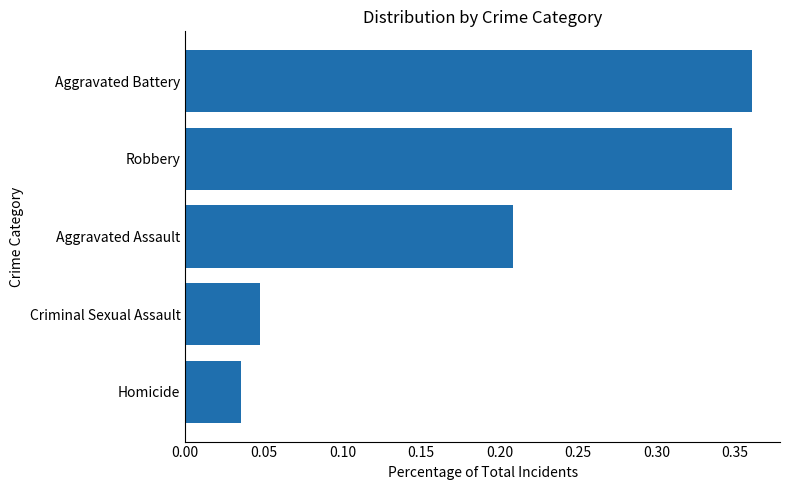

Is it true that the value at Aggravated Assault is 0.1?

False